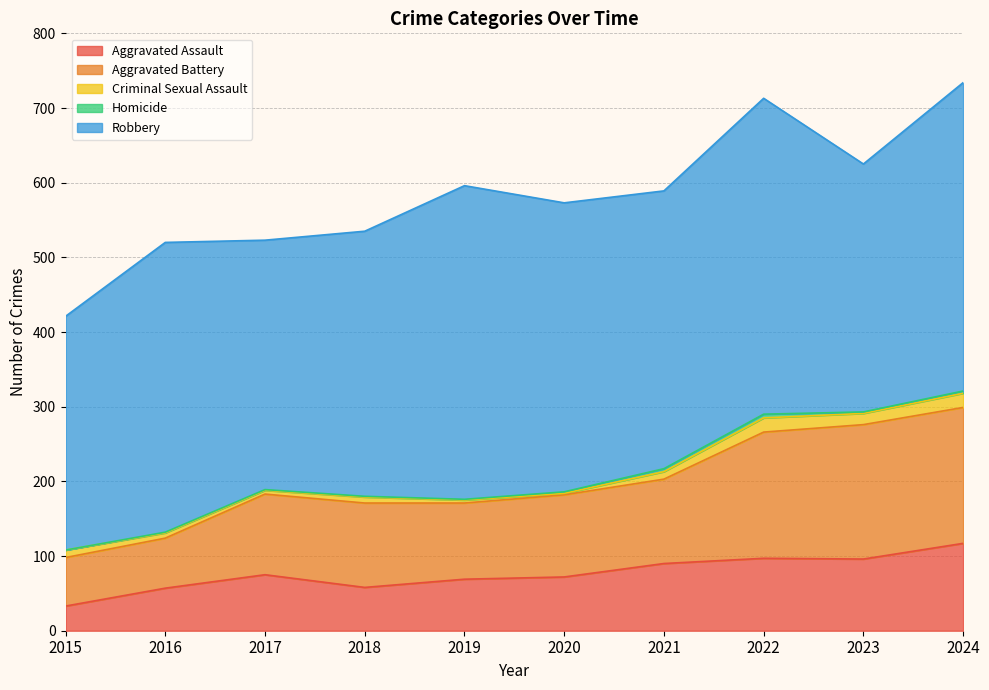

What is the average value of the Aggravated Battery series?

121